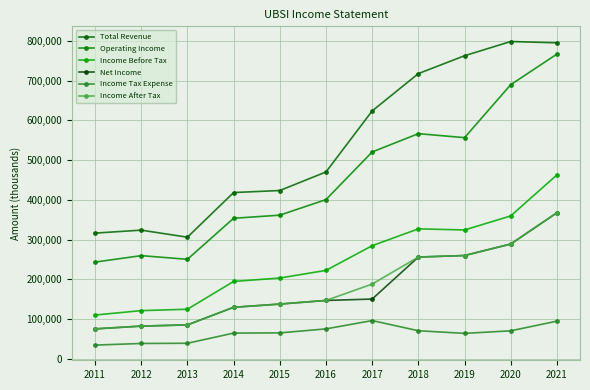

Which series has the largest total across all categories?

Total Revenue